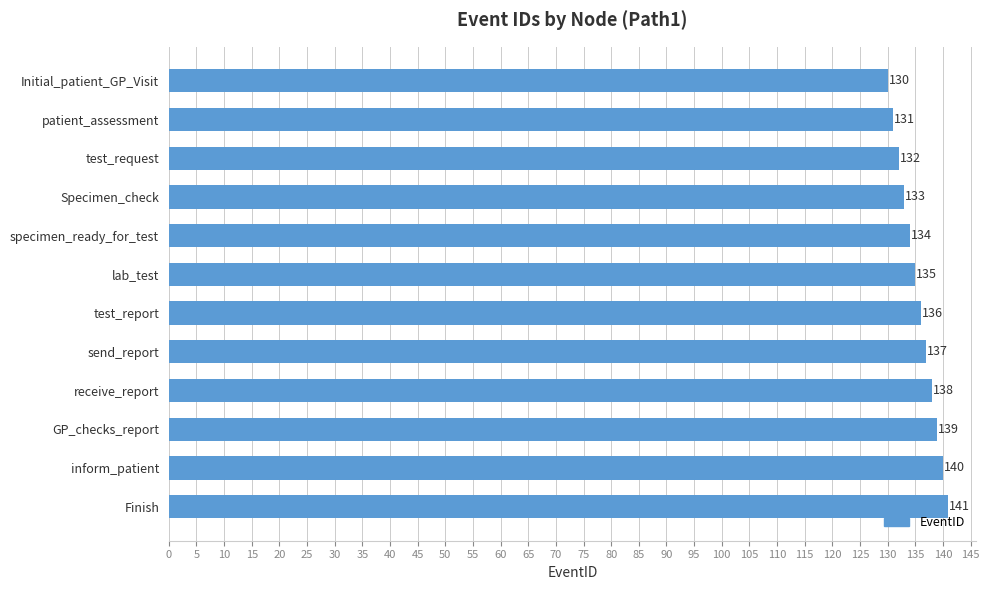

Does the chart contain stacked bars?

No